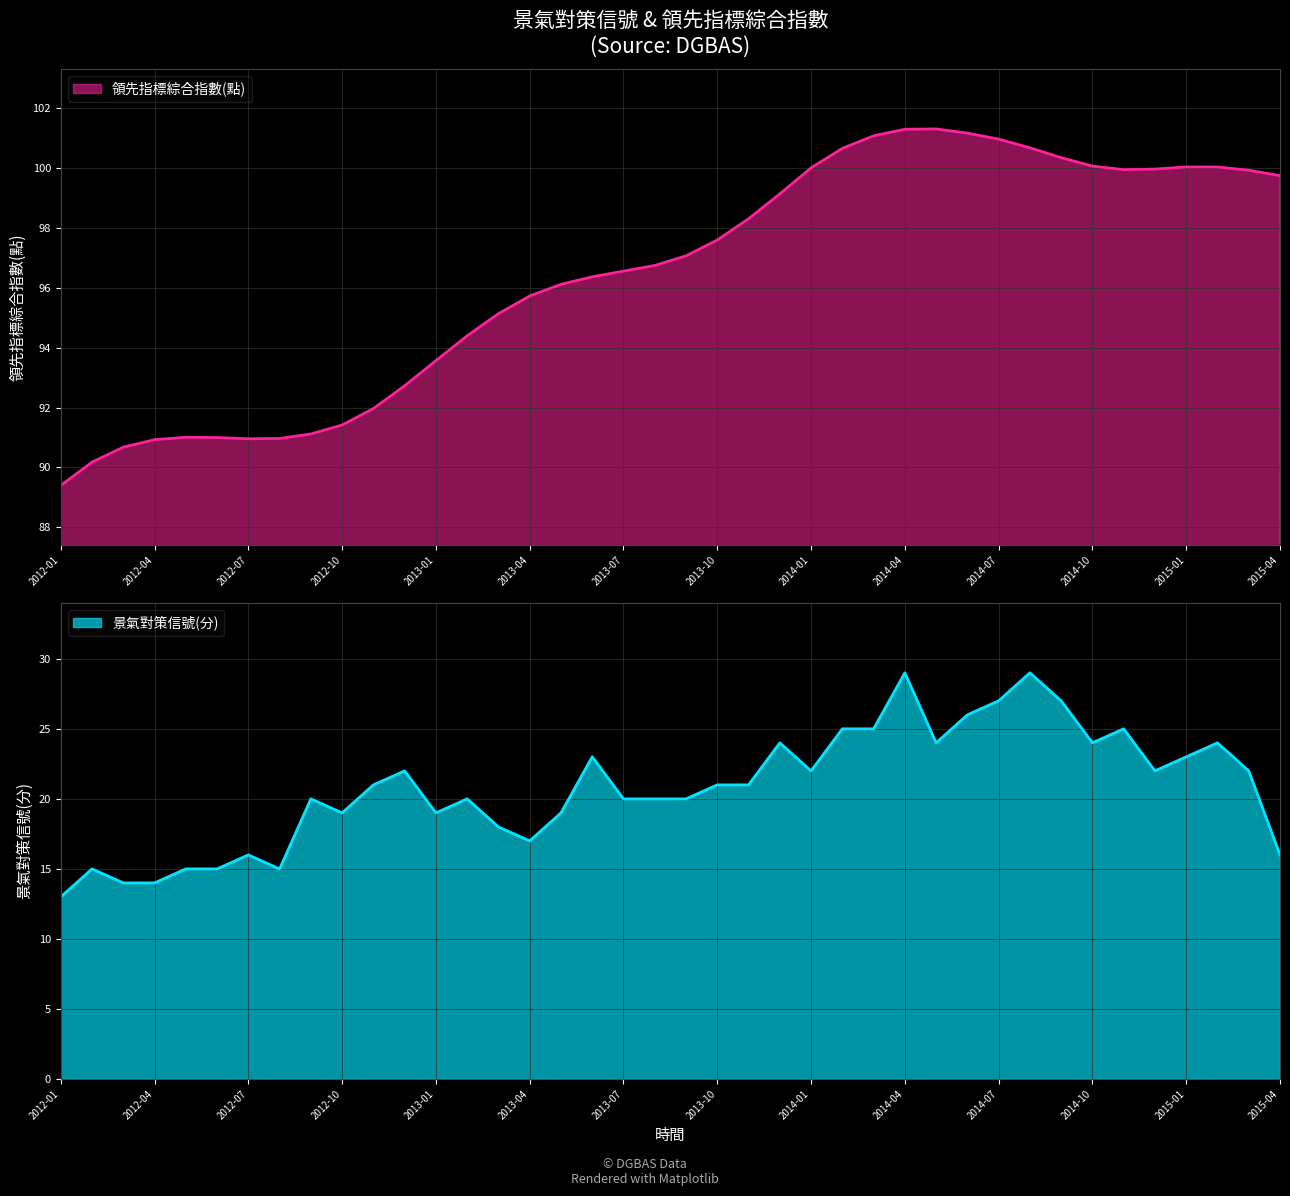

The 領先指標綜合指數(點) series shows 130.4 at 2013-02. True or false?

False